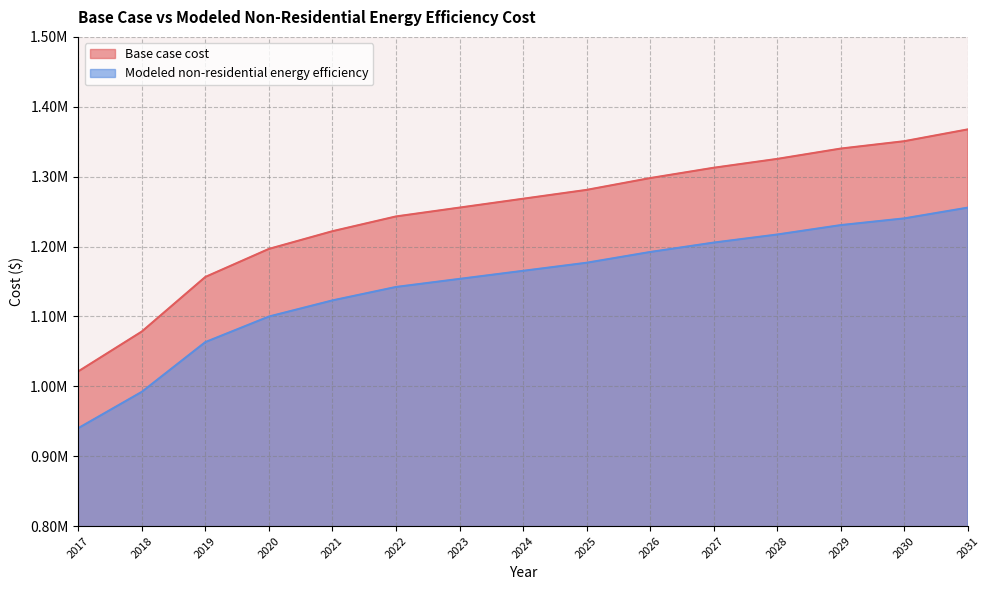

The value of Modeled non-residential energy efficiency at 2024 is 773417.7. True or false?

False